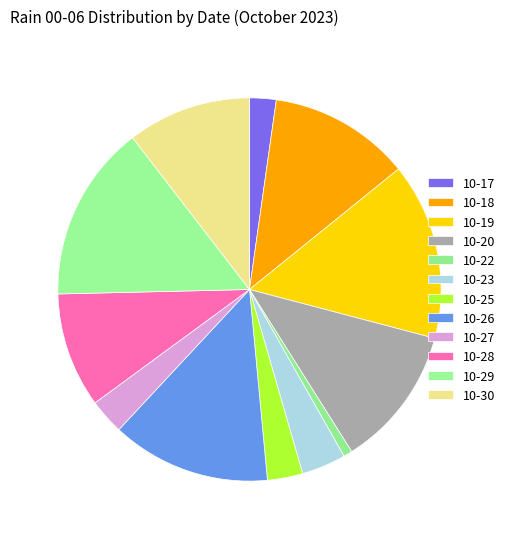

What is the largest slice in the pie chart?

2023-10-19